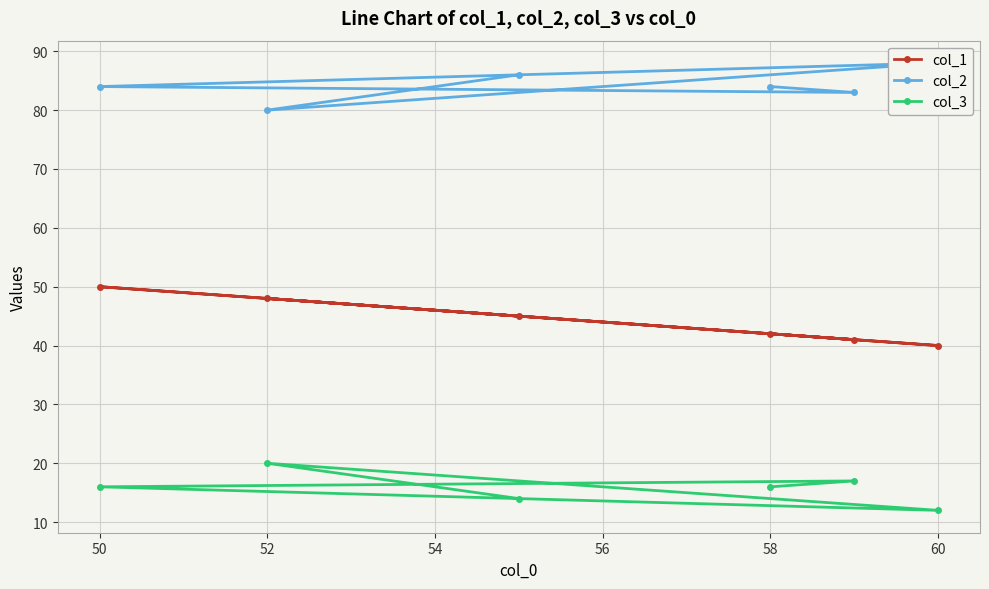

What is the minimum value shown in the chart?

12